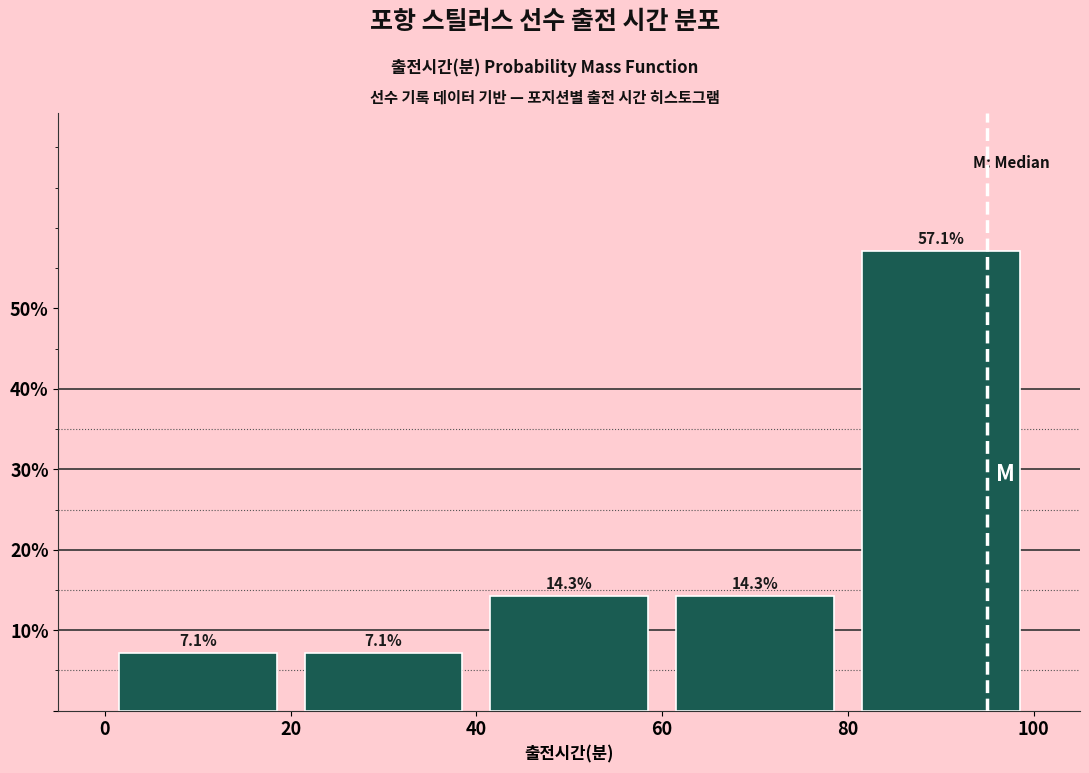

Which range on the x-axis has the tallest bar?

80 to 100